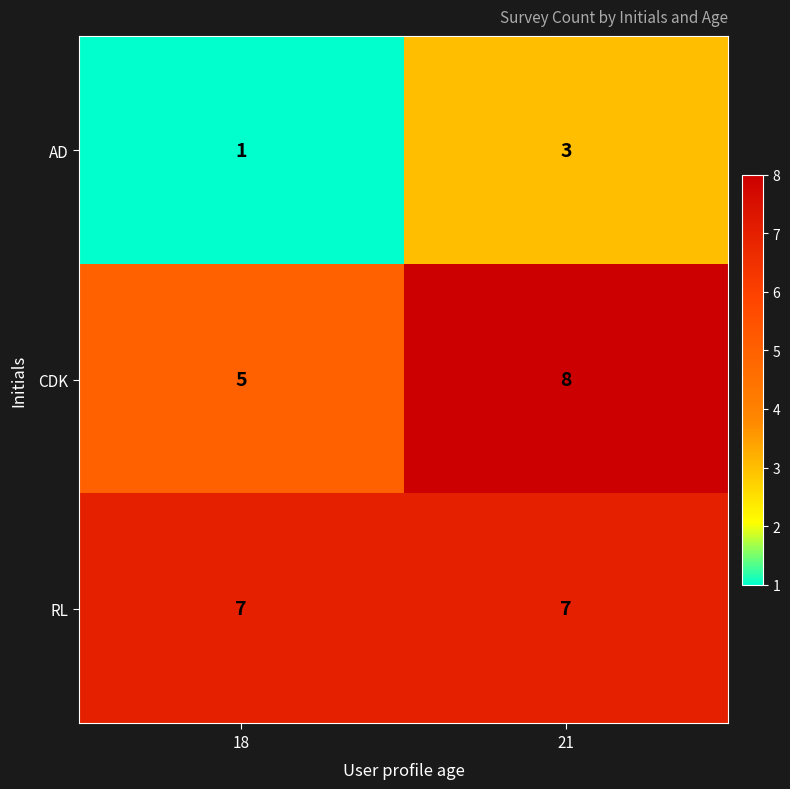

At which label is AD closest to 2?

18